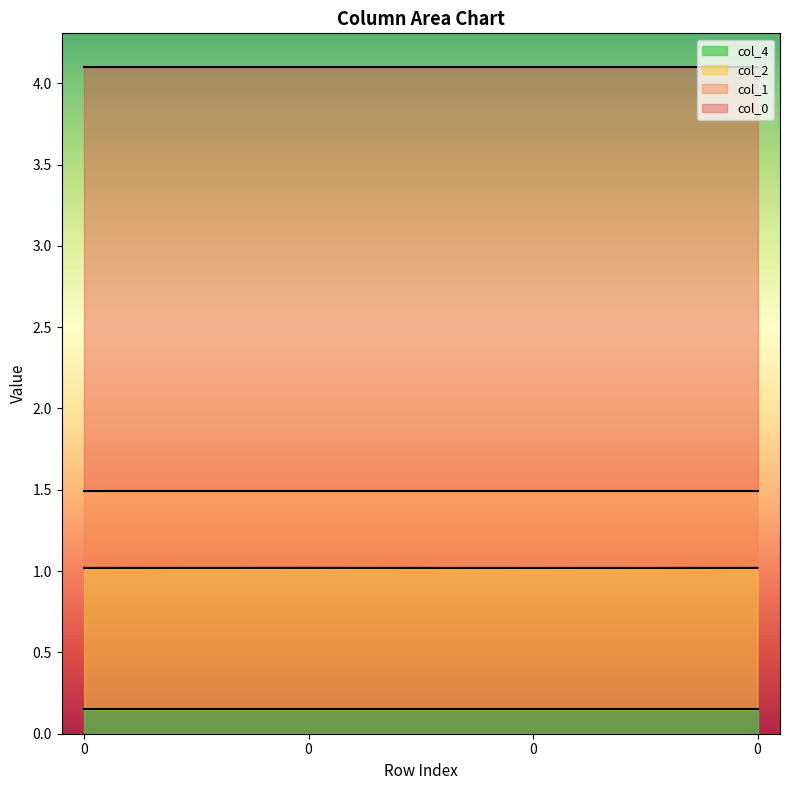

What is the average value of the col_2 series?

1.0